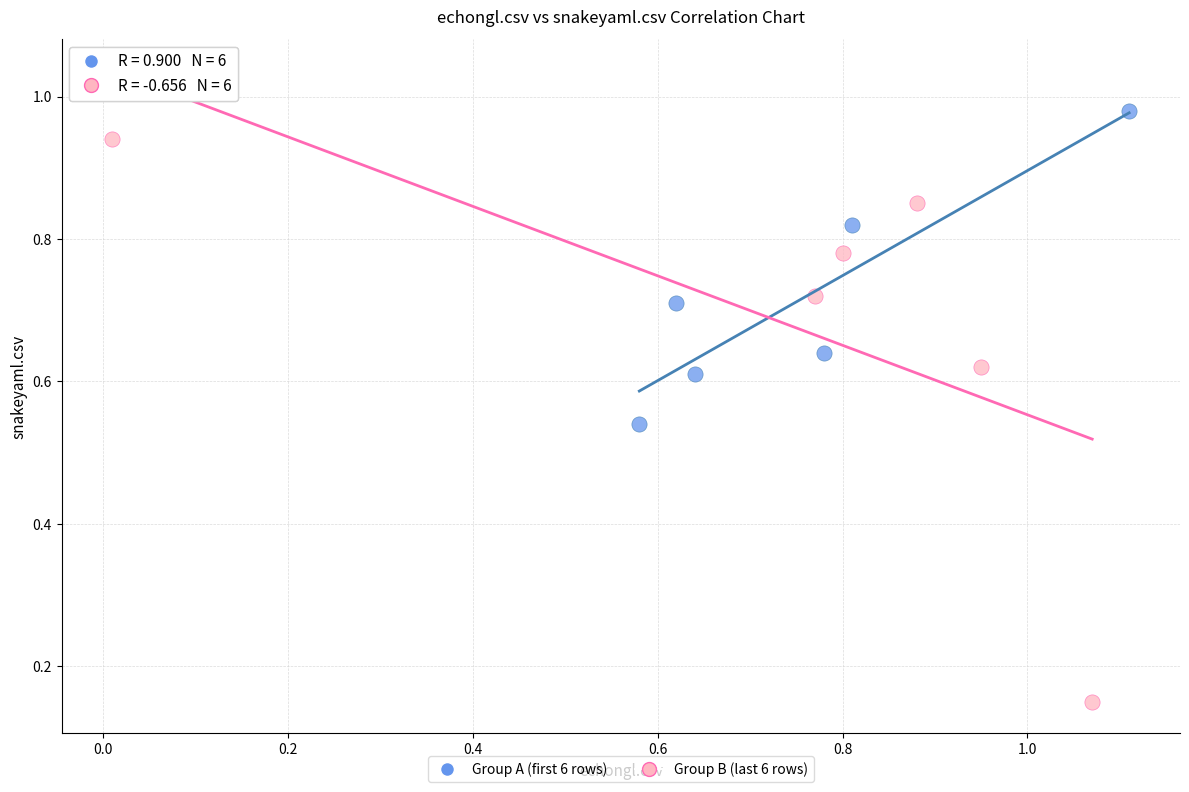

Which series has the largest Y range (max minus min)?

Group B (last 6 rows)